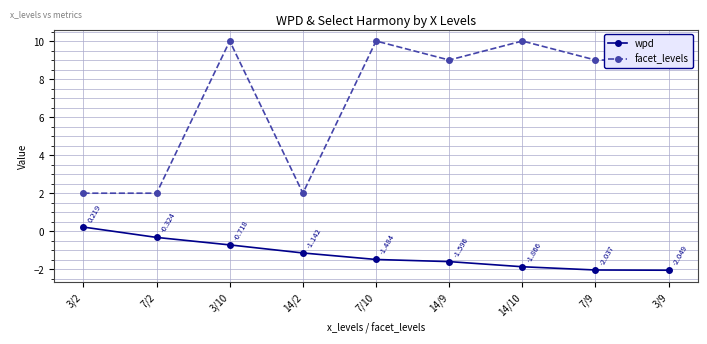

Which series has the largest range (max minus min)?

facet_levels